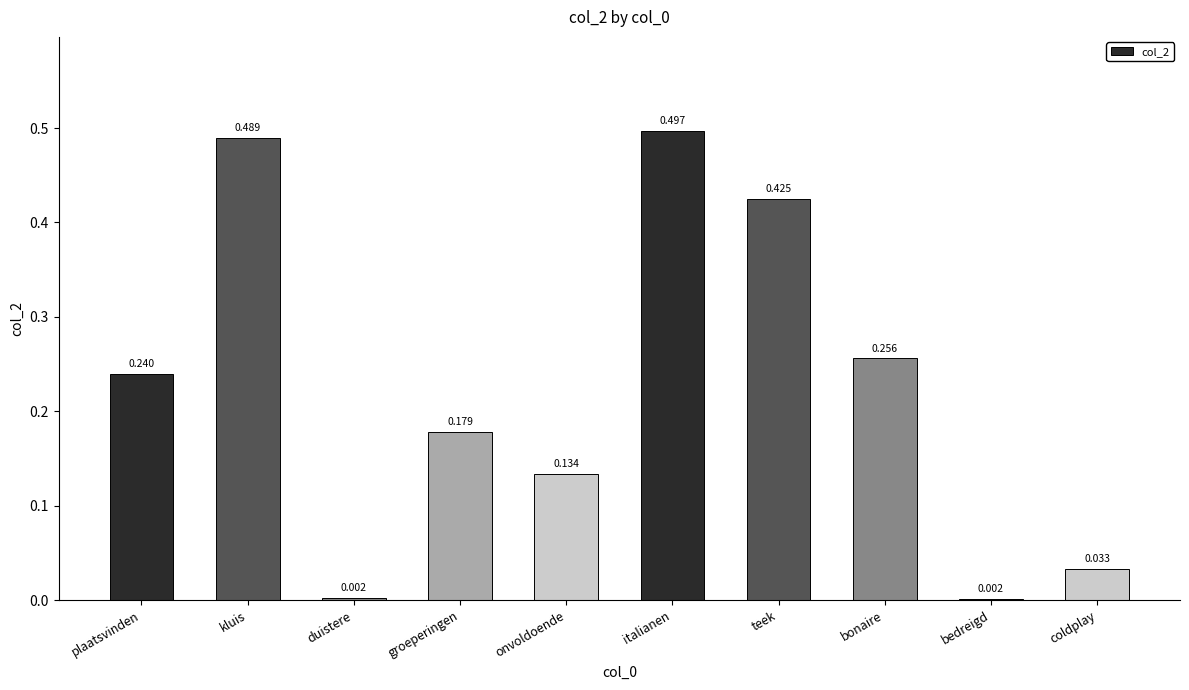

Between teek and kluis, which is larger?

kluis